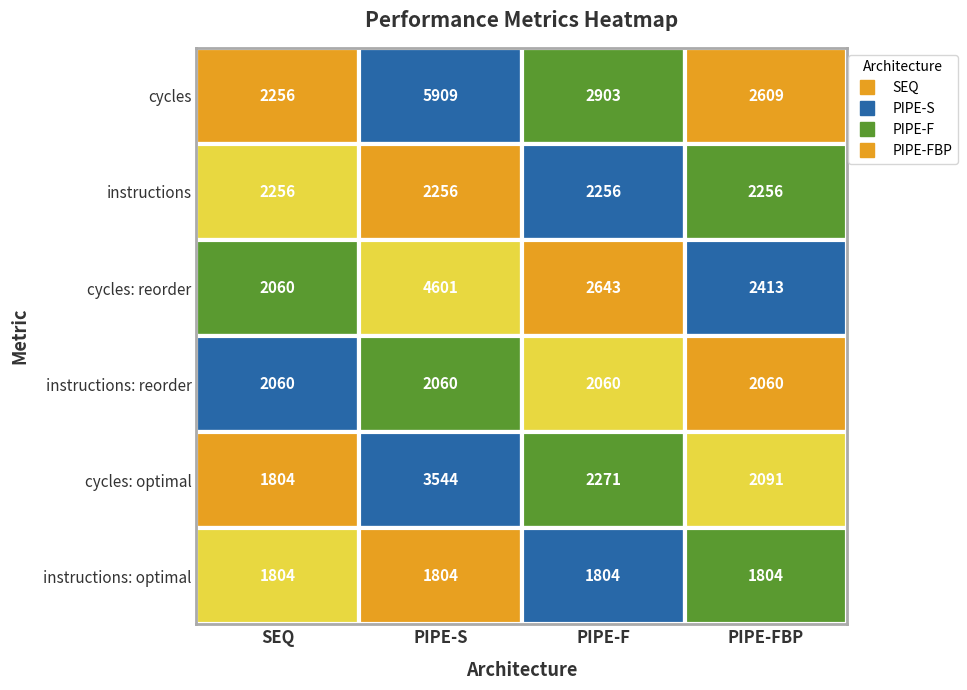

At 0, list the series in order from smallest to largest.

cycles: optimal, instructions: optimal, cycles: reorder, instructions: reorder, cycles, instructions